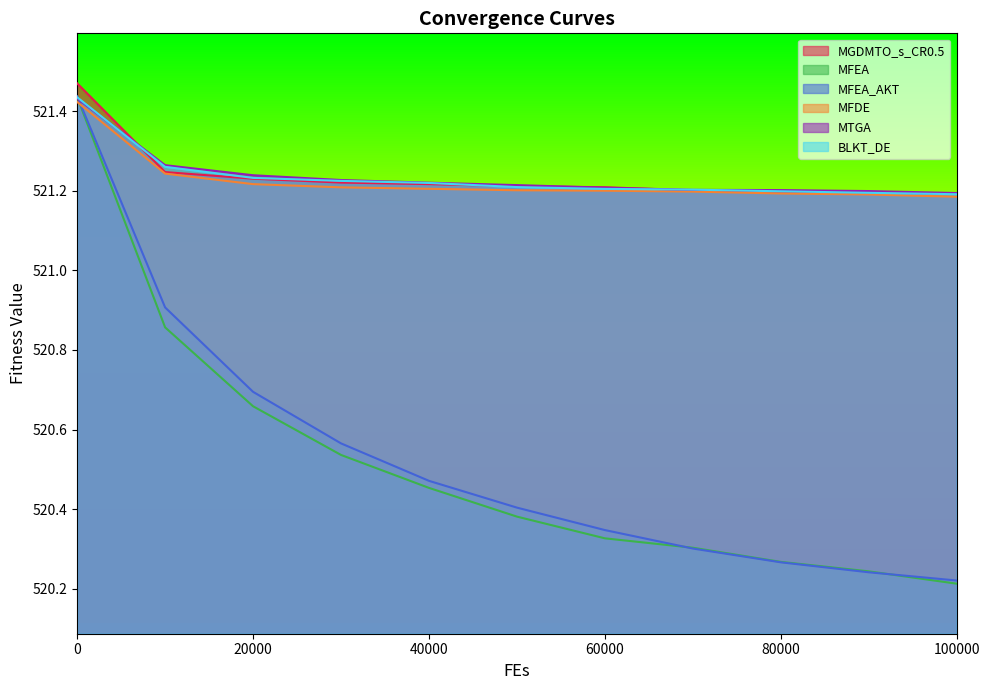

Is it true that MFEA_AKT equals 520.3 at 60000?

True